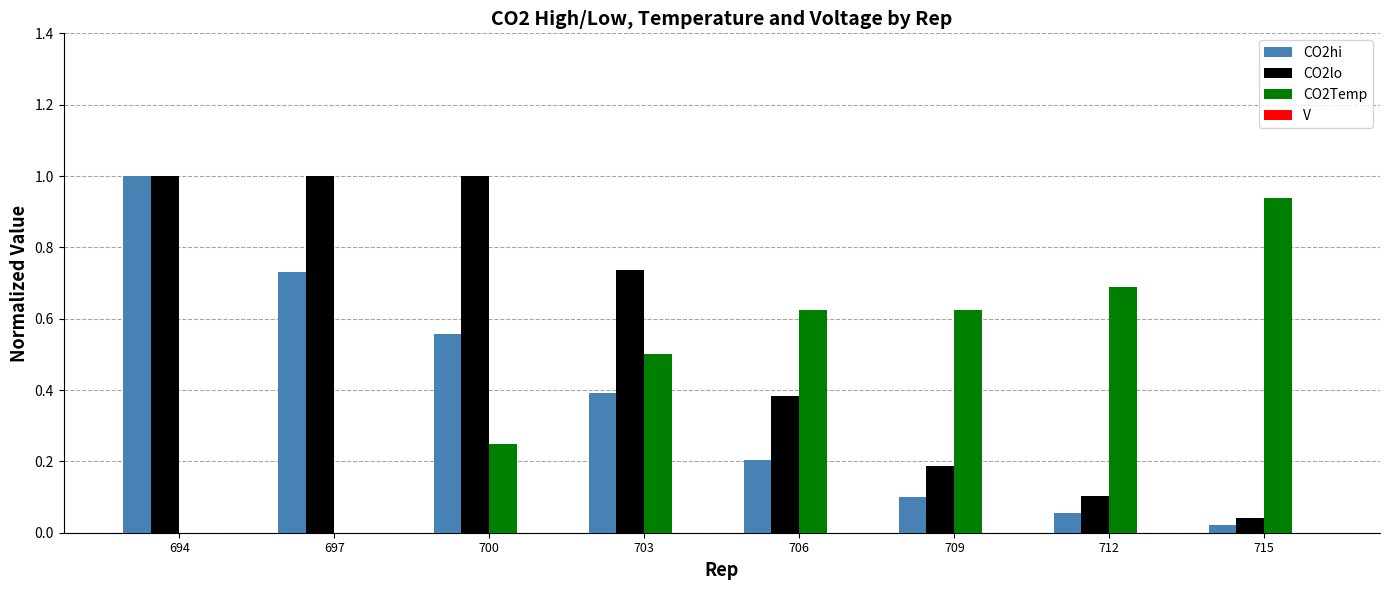

The value of CO2Temp at 712 is 0.7. True or false?

True